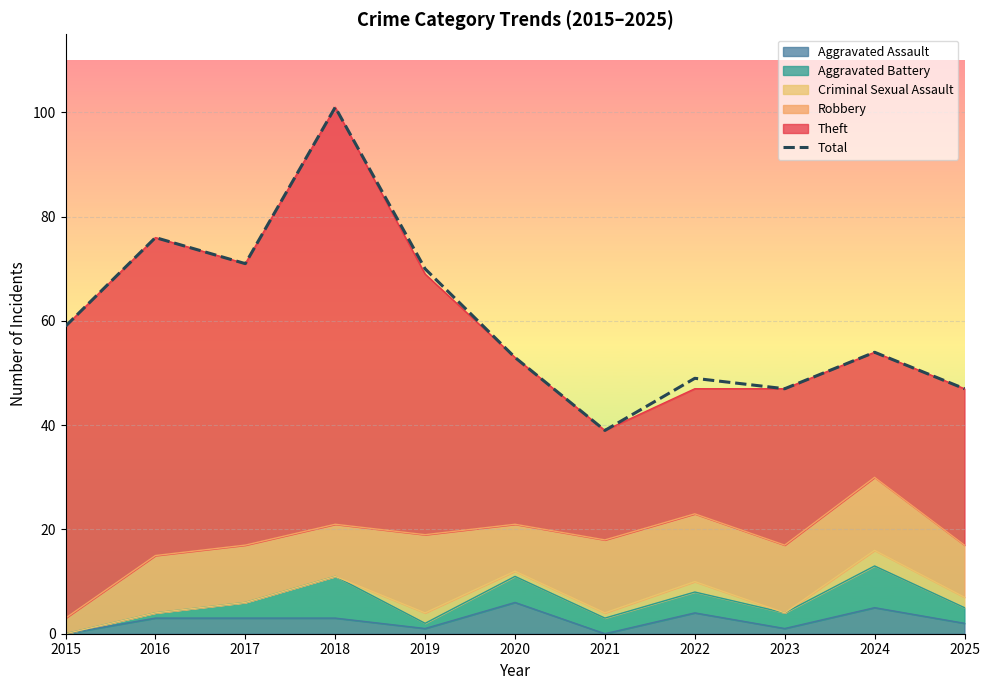

What is the difference between the values at 2021 and 2019?

31